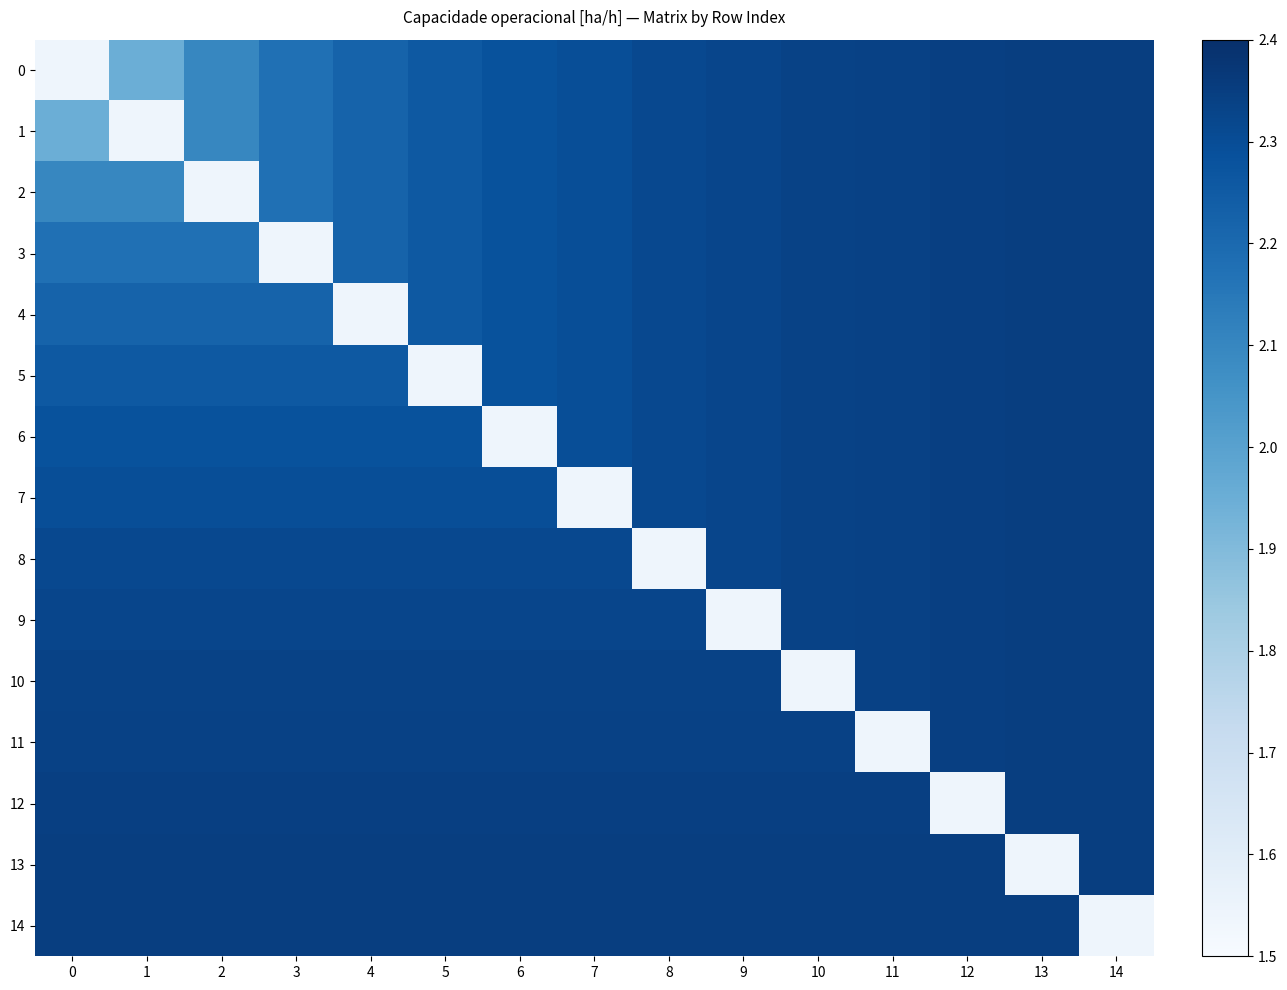

At how many categories does at least one series exceed 1?

15